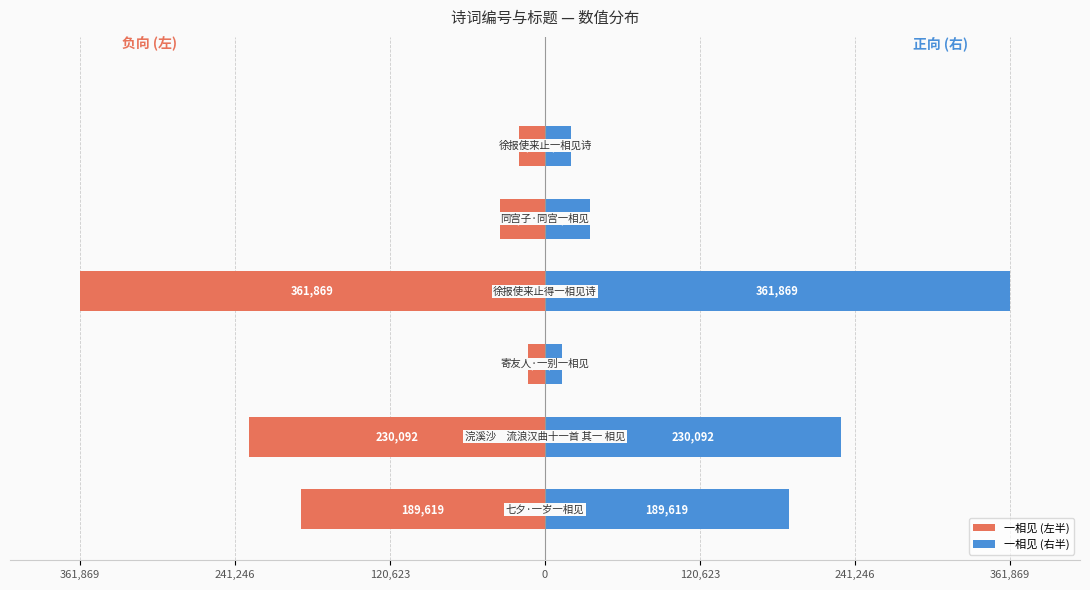

How many series are shown in this chart?

2